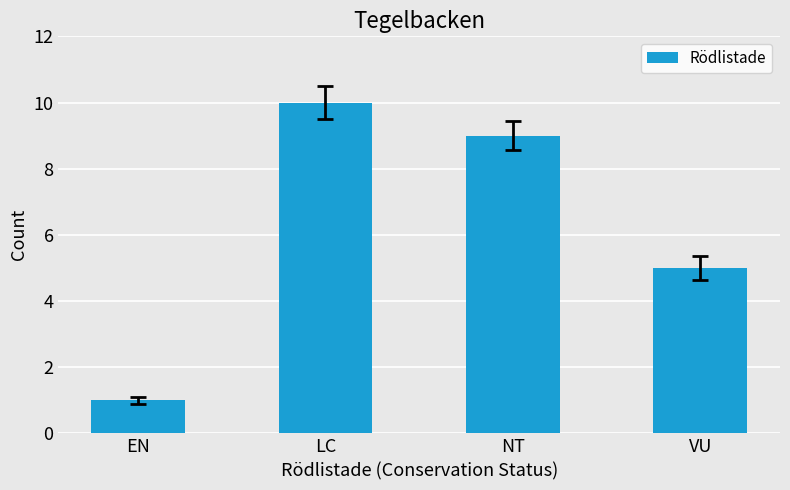

How many distinct data groups are displayed?

1